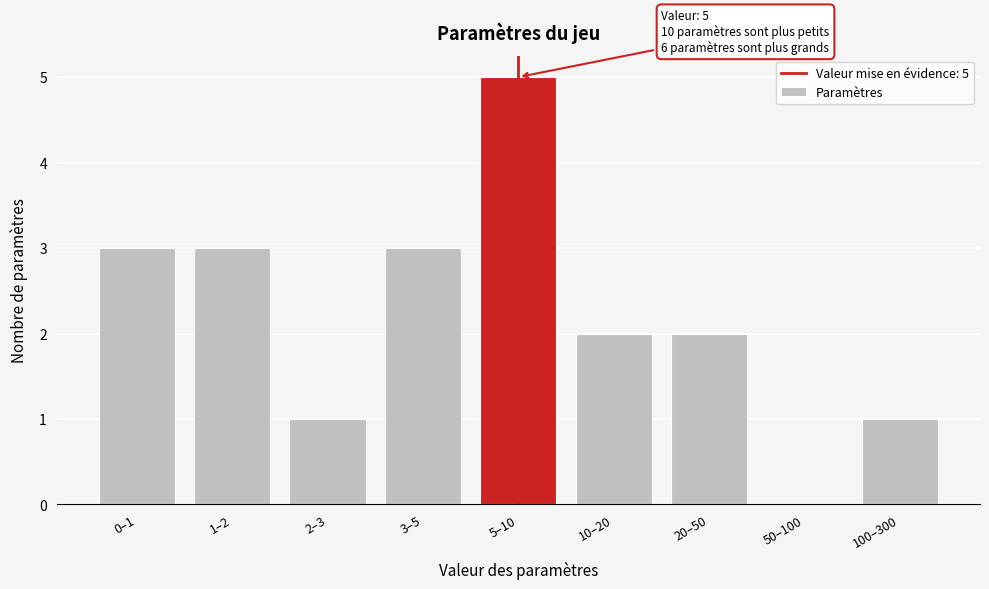

Reading left to right, list all the values displayed in this chart.

0–1=3	1–2=3	2–3=1	3–5=3	5–10=5	10–20=2	20–50=2	50–100=0	100–300=1